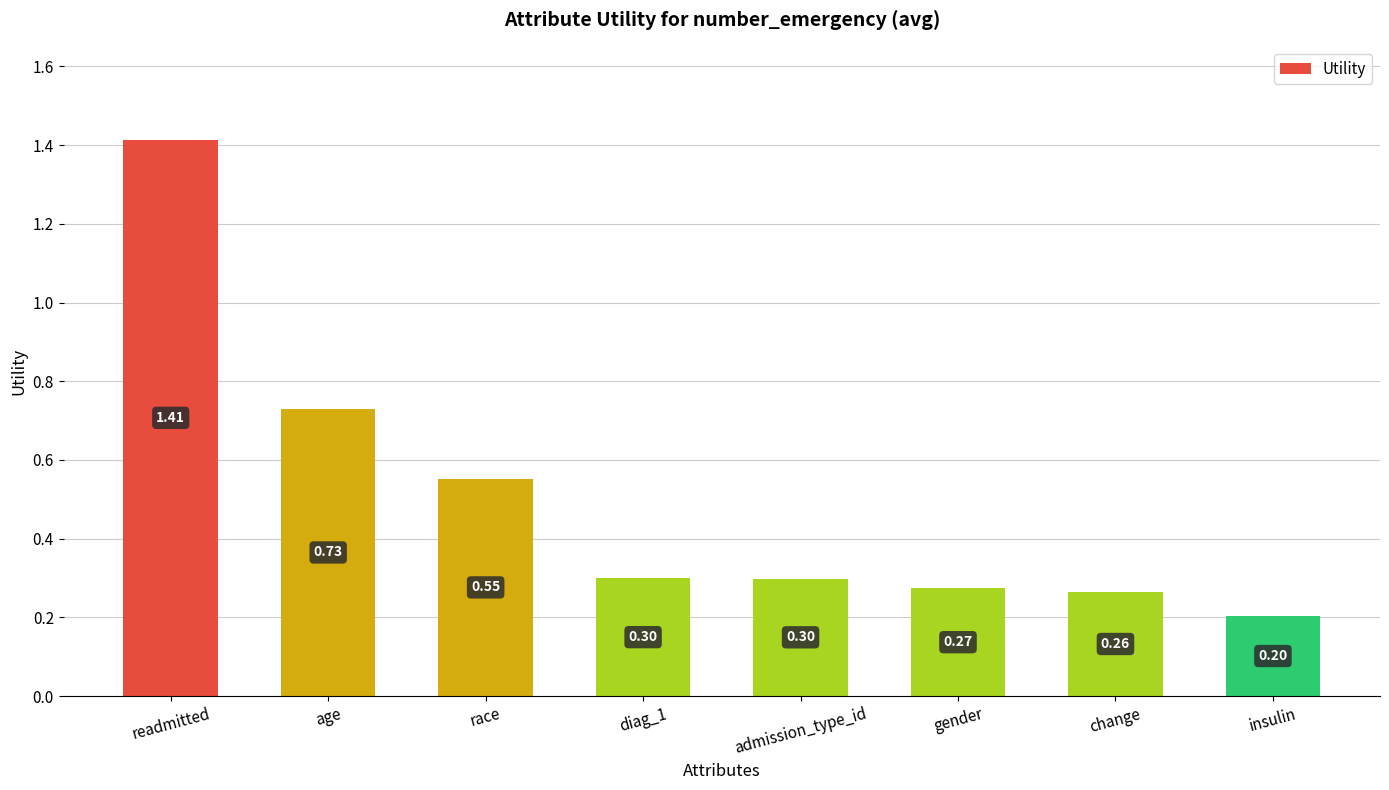

Approximately how many times larger is the value at age compared to readmitted?

0.5